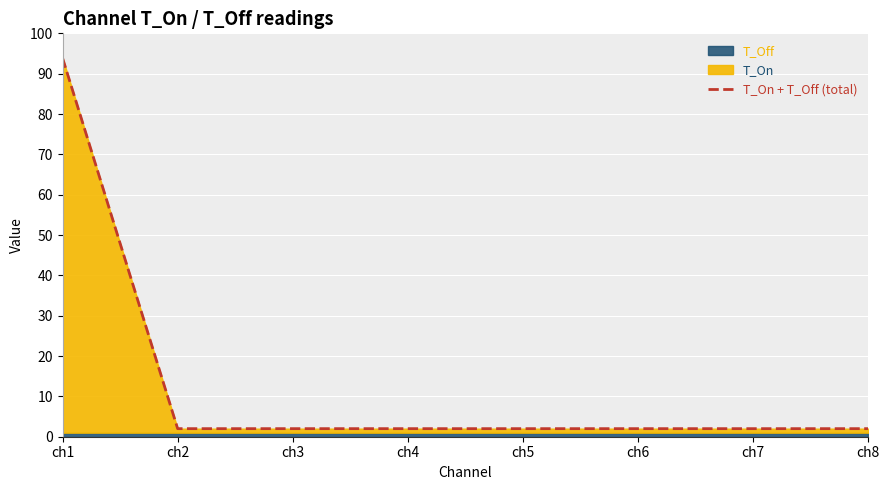

What is the sum of all values?

107.9